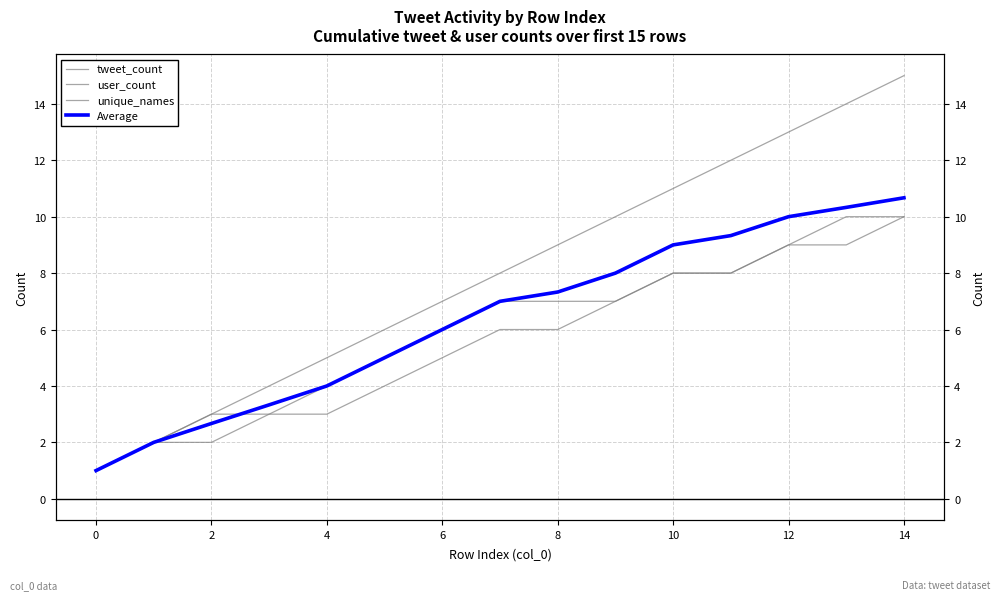

Rank the series at 13 from lowest to highest value.

user_count, unique_names, Average, tweet_count